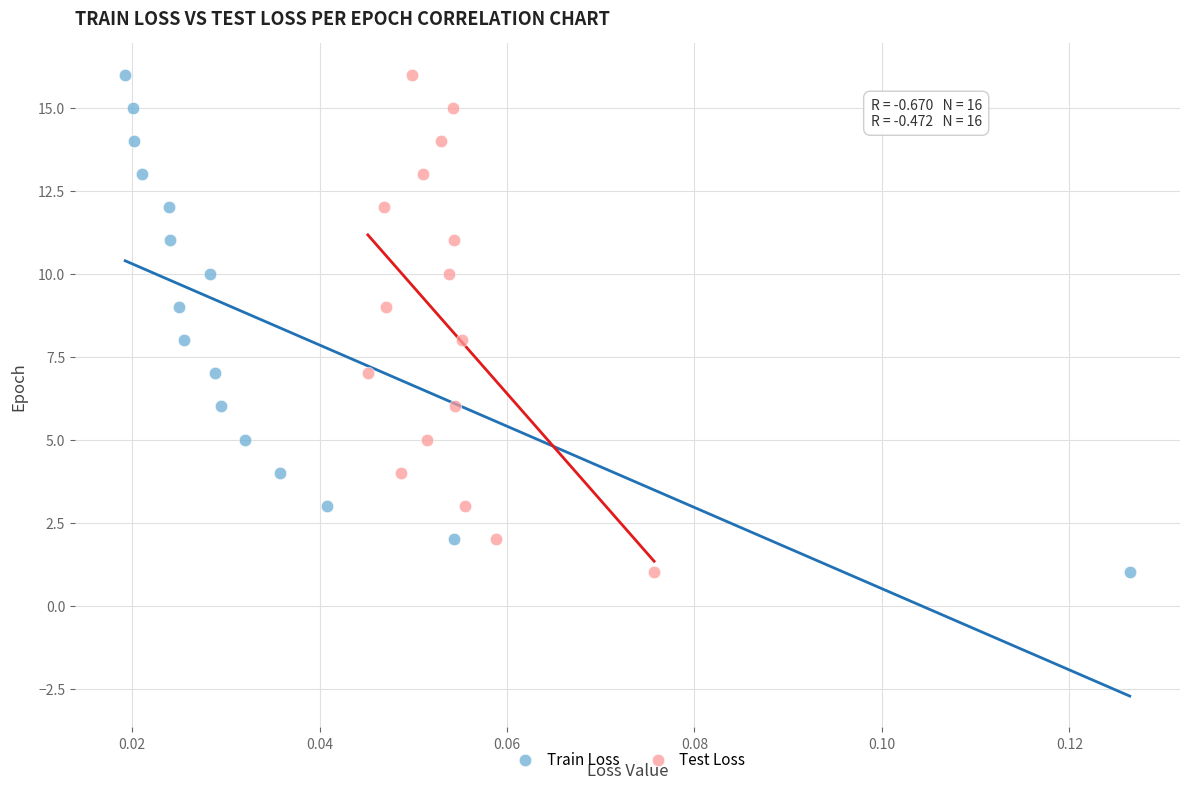

What are all the series names shown in the legend?

Train Loss, Test Loss